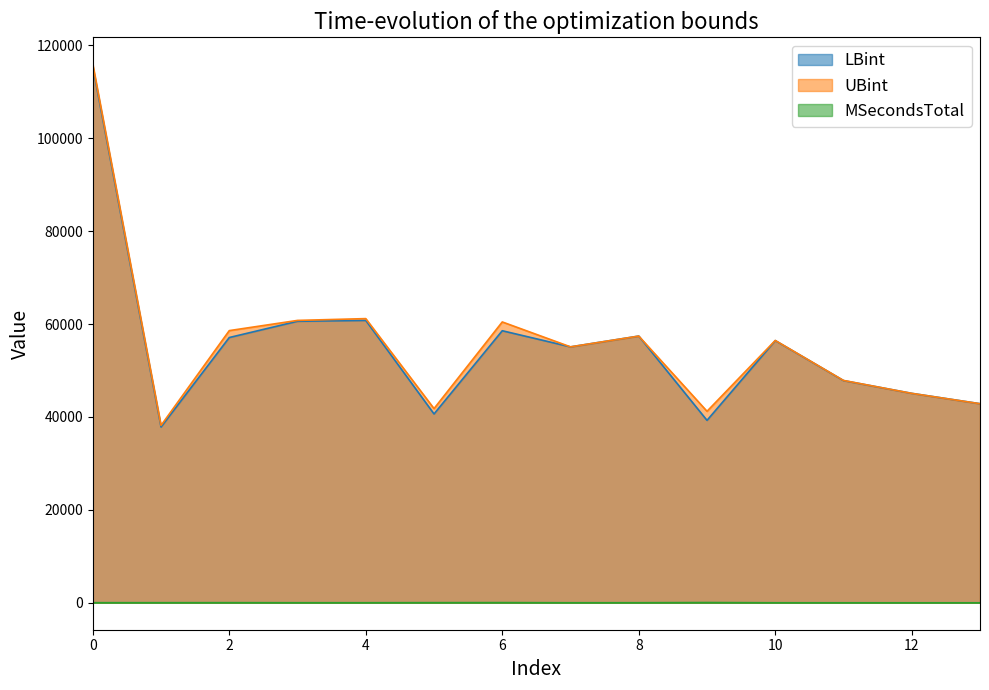

Reading left to right, transcribe all the data shown in this chart.

LBint: 115419.0	37839.5	57093.4	60593.1	60778.3	40645.3	58554.3	55080.4	57405.5	39266.6	56431.3	47825.6	45079.0	42850.5
UBint: 115909.0	38177.9	58582.2	60777.4	61164.5	41797.2	60447.2	55088.0	57405.5	41218.4	56461.9	47856.2	45079.0	42850.5
MSecondsTotal: 24.0	22.0	29.0	15.0	16.0	32.0	42.0	10.0	16.0	56.0	8.0	4.0	2.0	1.0